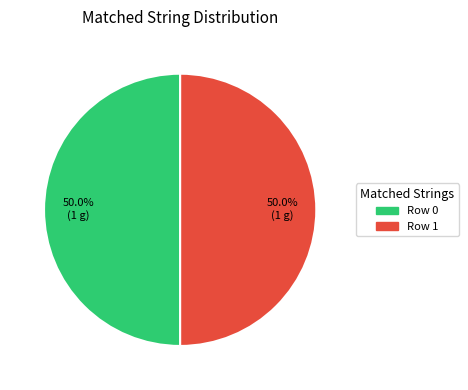

What portion of the pie excludes Row 1?

50.0%